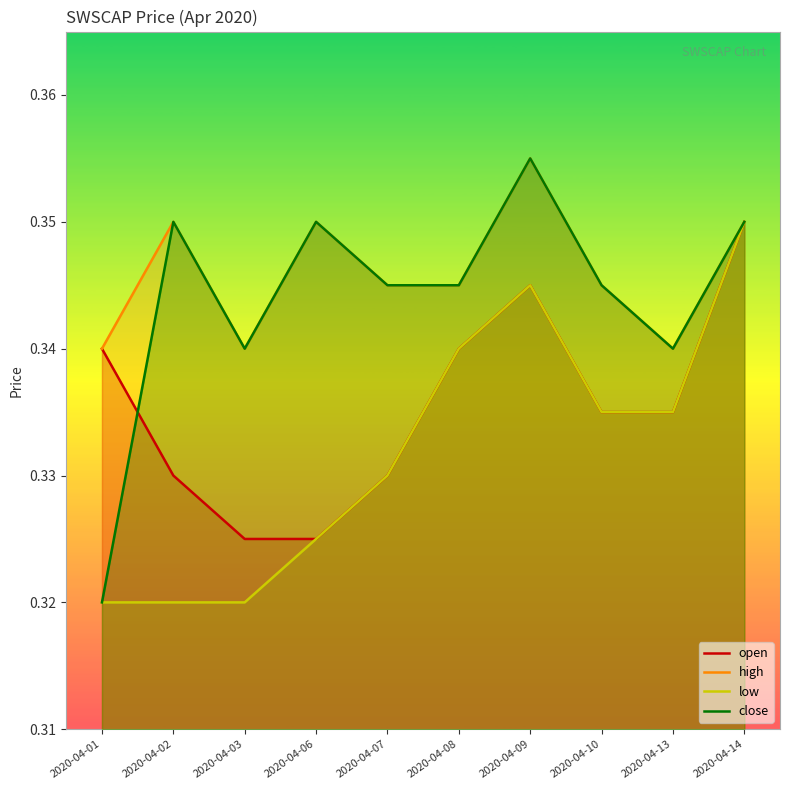

What is the value of the open point at the 2nd from the left?

0.3